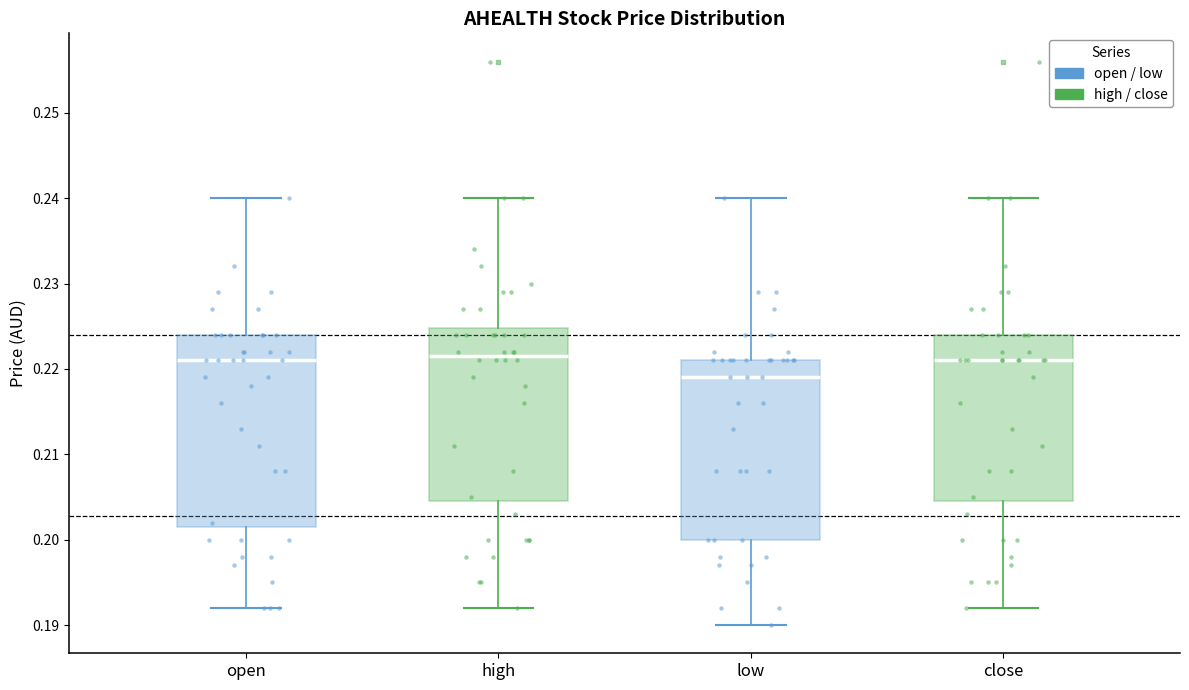

Reading left to right, read every box against the y-axis: the position of its median line, the range the box covers, and the ends of its whiskers. The values are not printed on the chart, so give them approximately, as read against the axis.

open: median 0.221, box 0.202 to 0.224, whiskers 0.192 to 0.240
high: median 0.222, box 0.205 to 0.225, whiskers 0.192 to 0.240
low: median 0.219, box 0.200 to 0.221, whiskers 0.190 to 0.240
close: median 0.221, box 0.205 to 0.224, whiskers 0.192 to 0.240